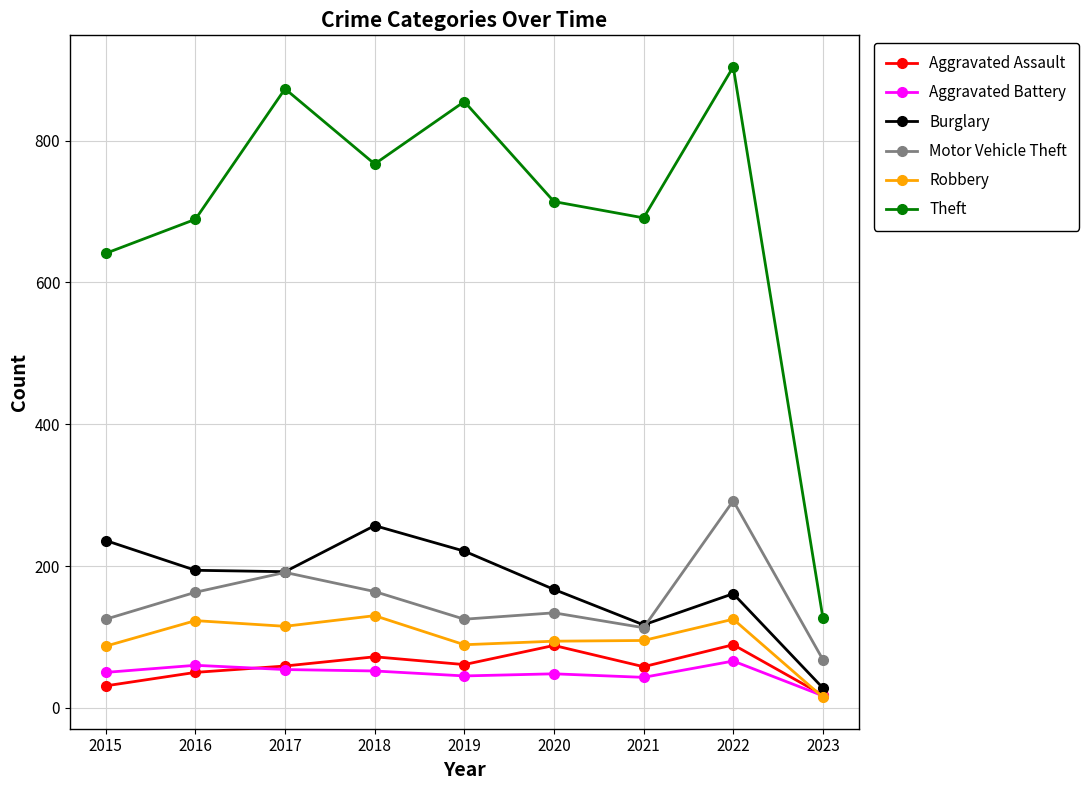

The Burglary series shows 188 at 2021. True or false?

False